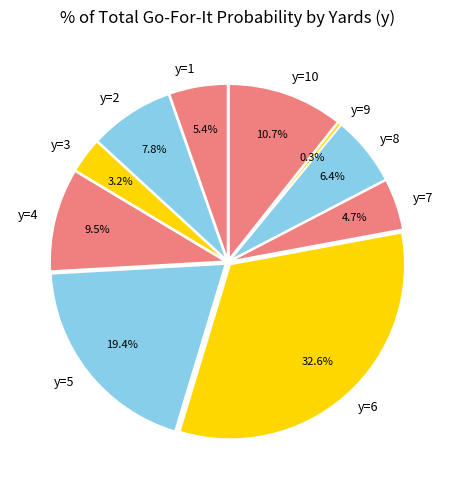

True or false: y=9 accounts for 0% of the total.

True